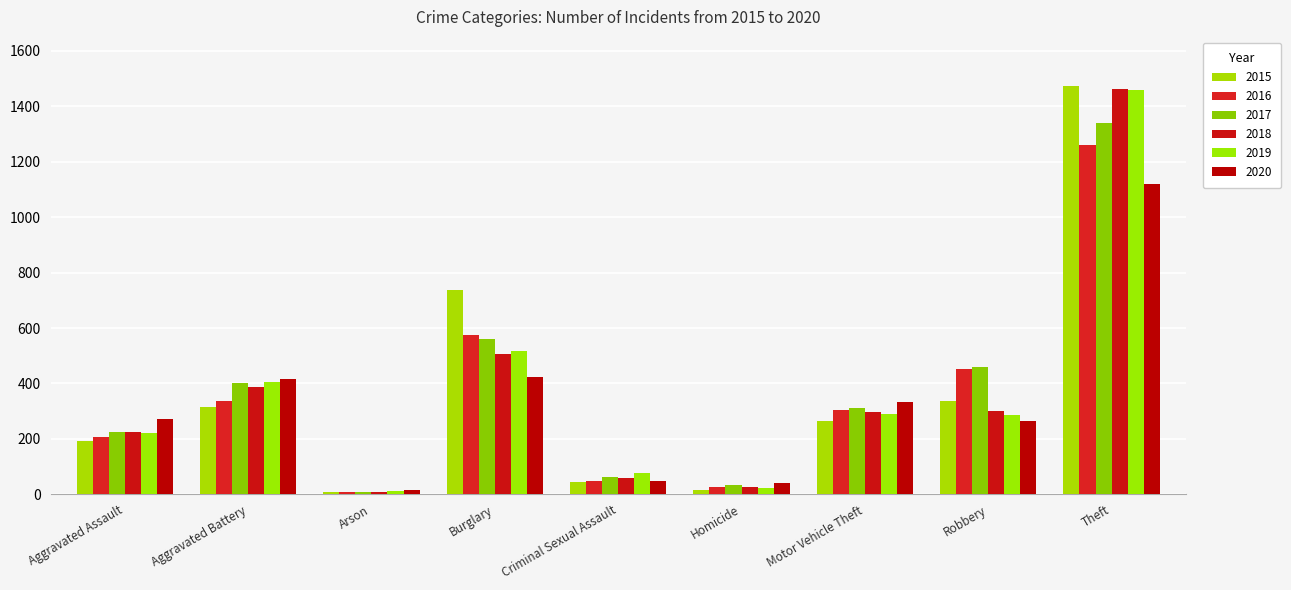

How many groups of bars are there?

9